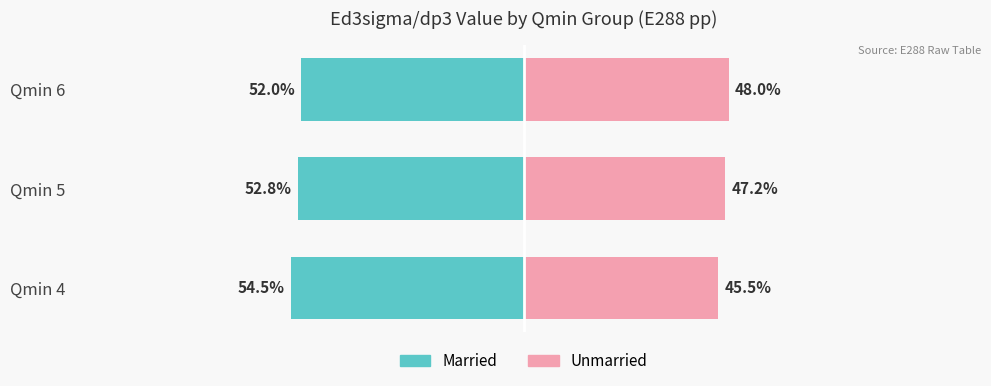

What is the average value of the Married series?

-53.1